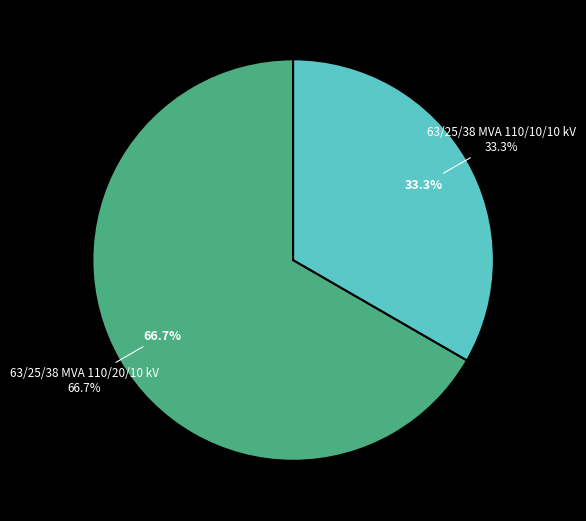

Combined, do 63/25/38 MVA 110/10/10 kV and 63/25/38 MVA 110/20/10 kV account for over 50%?

Yes